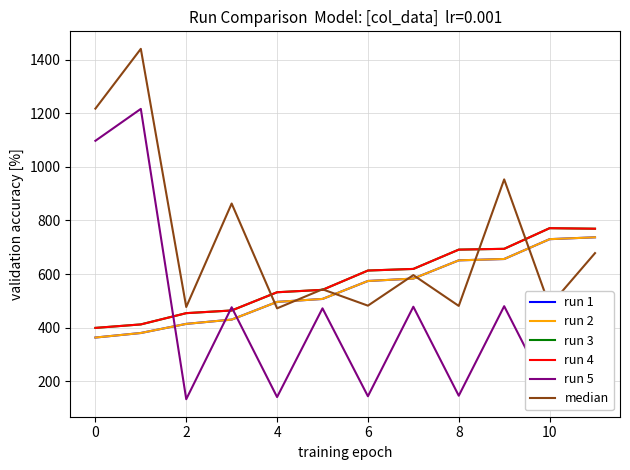

Is this an area chart (filled region under the line)?

No